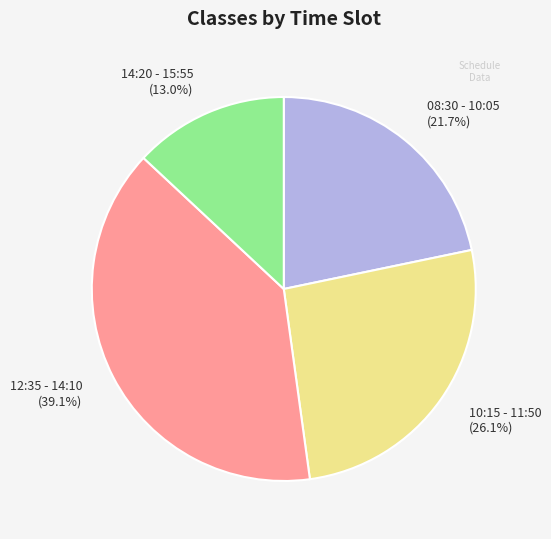

To the nearest percent, what portion does 08:30 - 10:05 represent?

22%